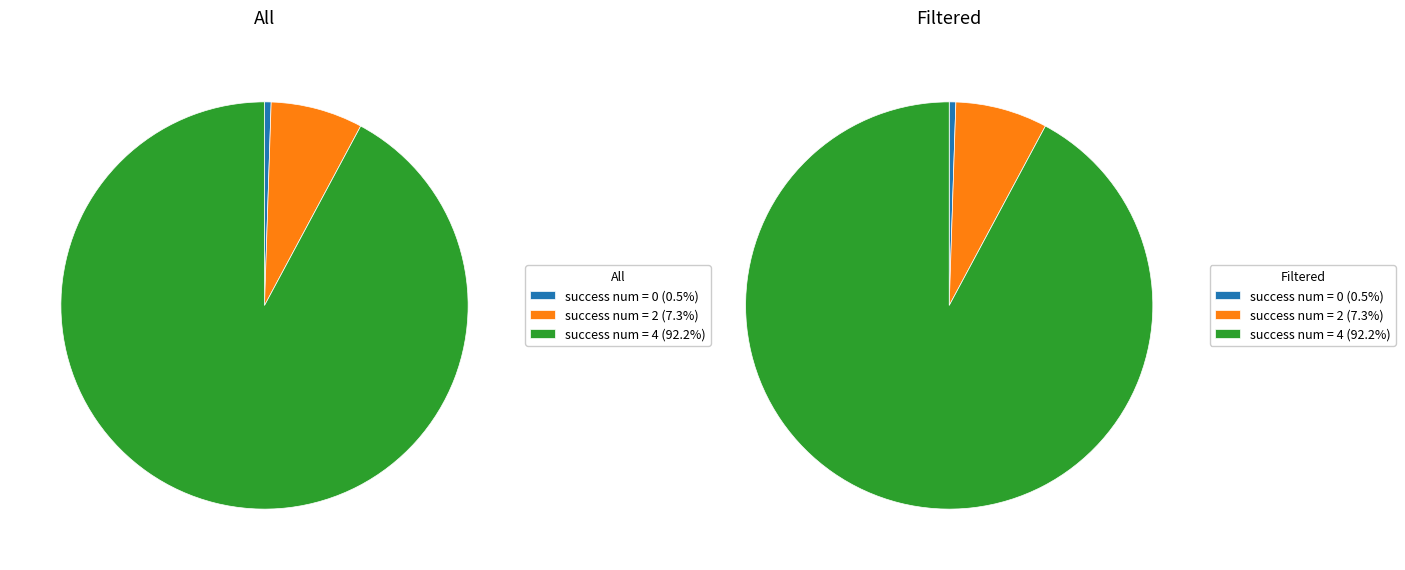

To the nearest percent, what is the average slice percentage?

33%